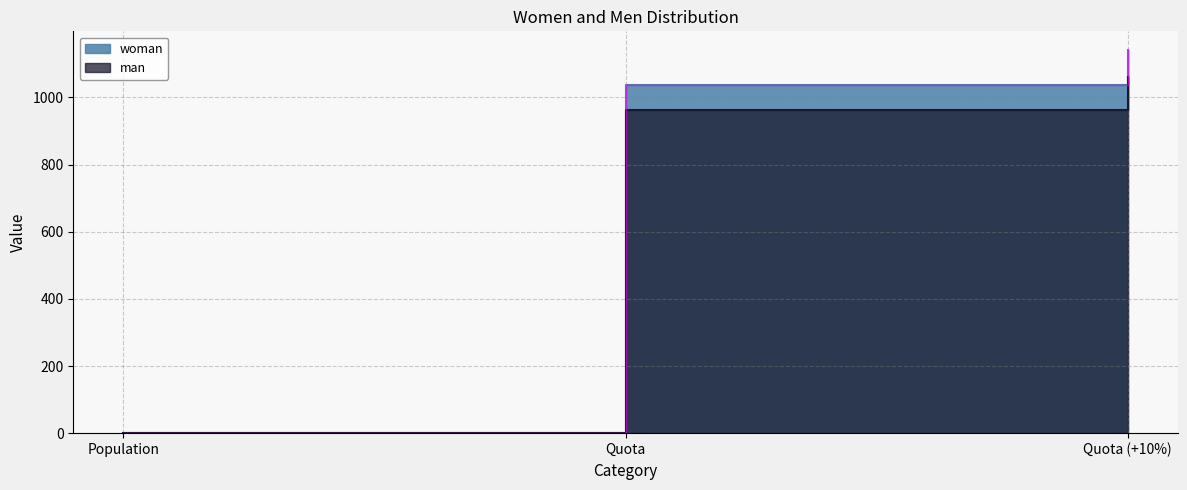

What position from the right is Population?

3